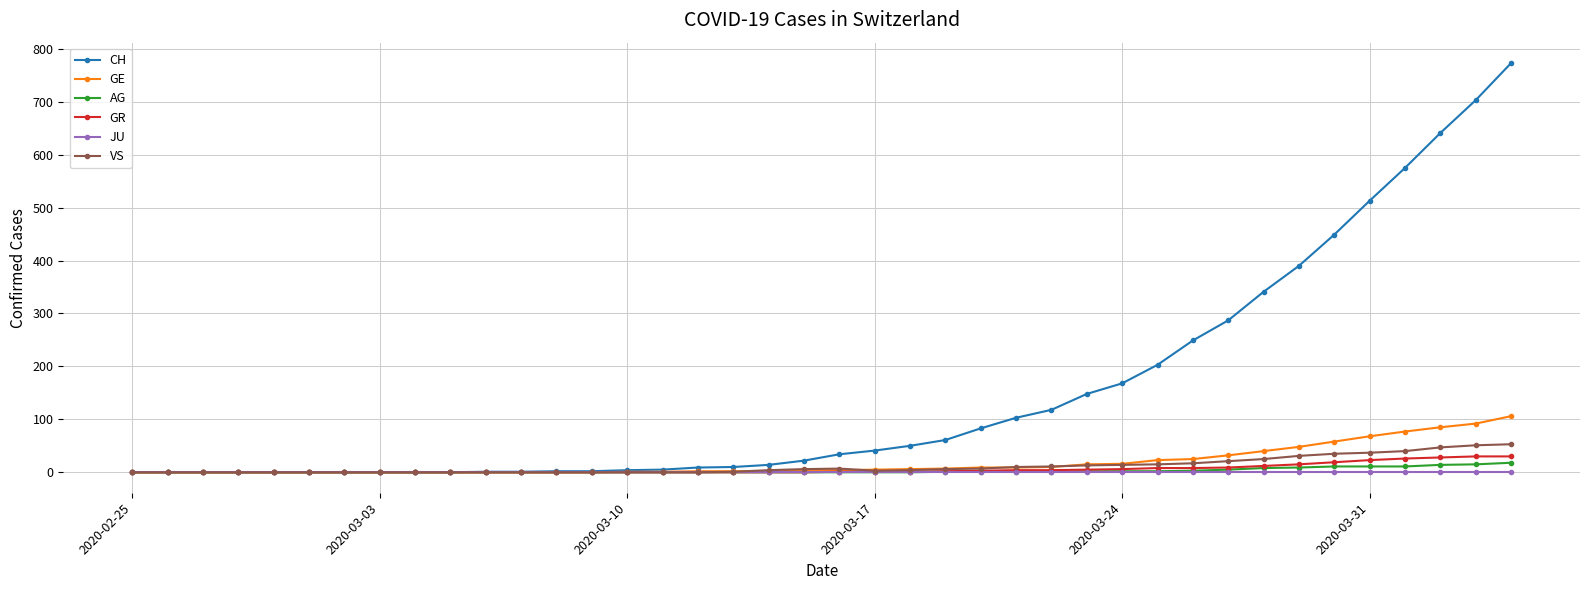

Which series has the largest total across all categories?

CH